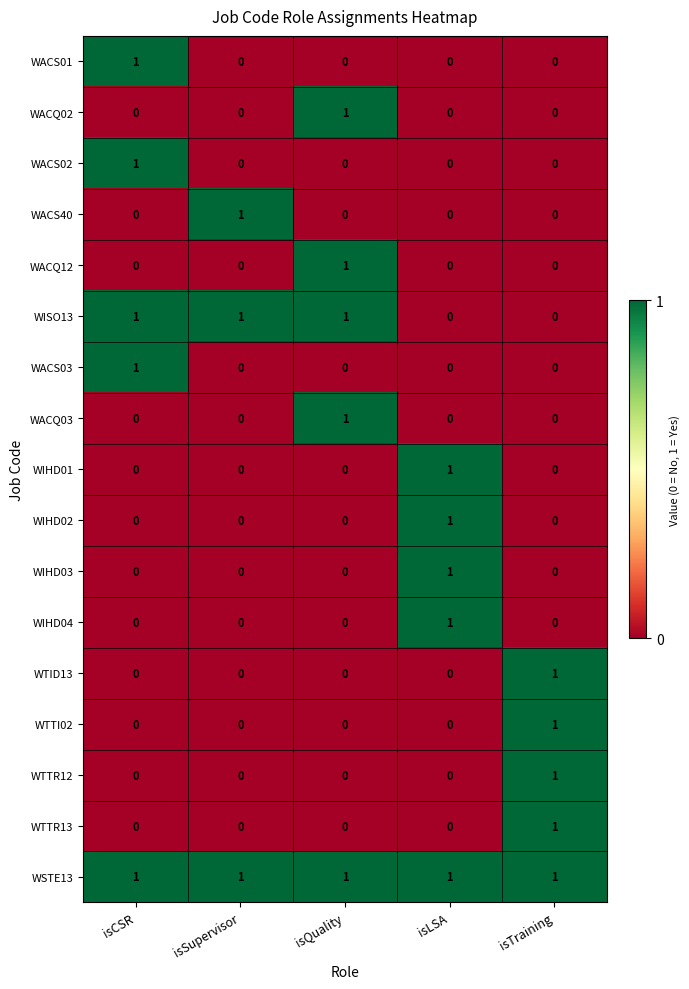

Is it true that WISO13 equals 0 at isLSA?

True